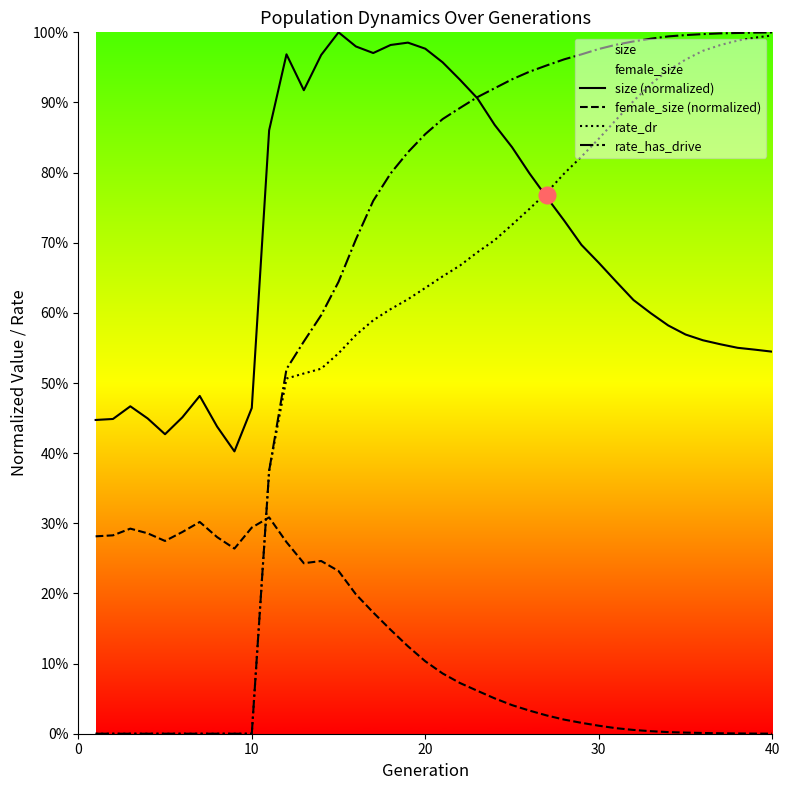

Does the chart display data point markers on the line(s)?

No